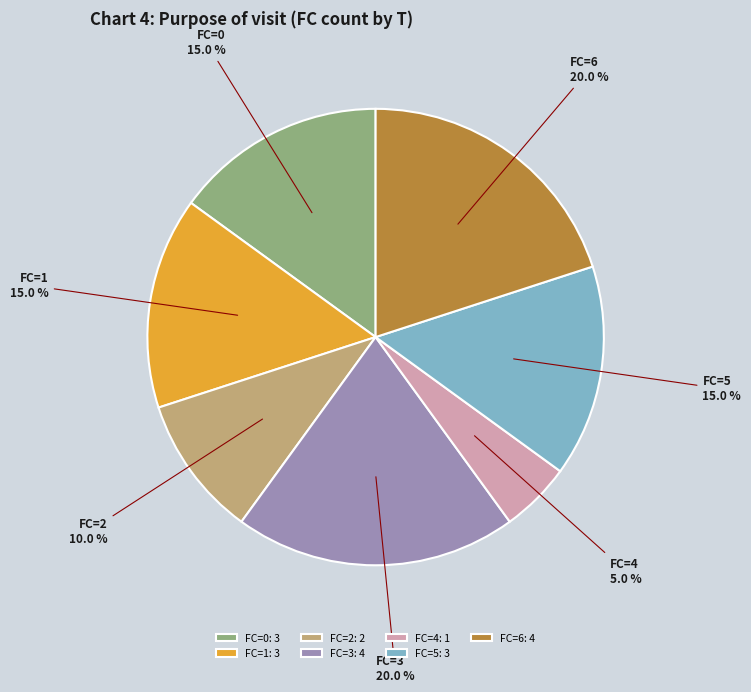

How many slices are in this pie chart?

7